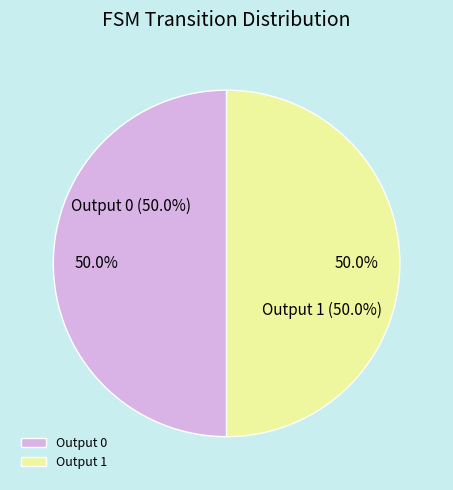

Does output=0 account for over 50% of the chart?

No